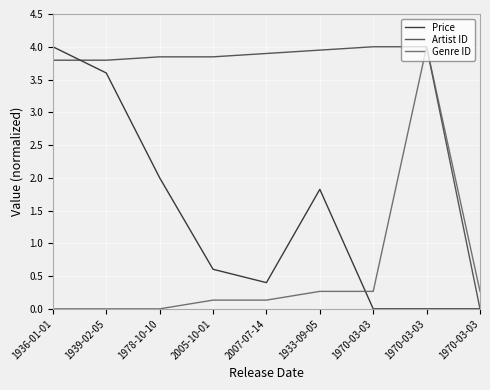

Which series has the largest total across all categories?

Artist ID